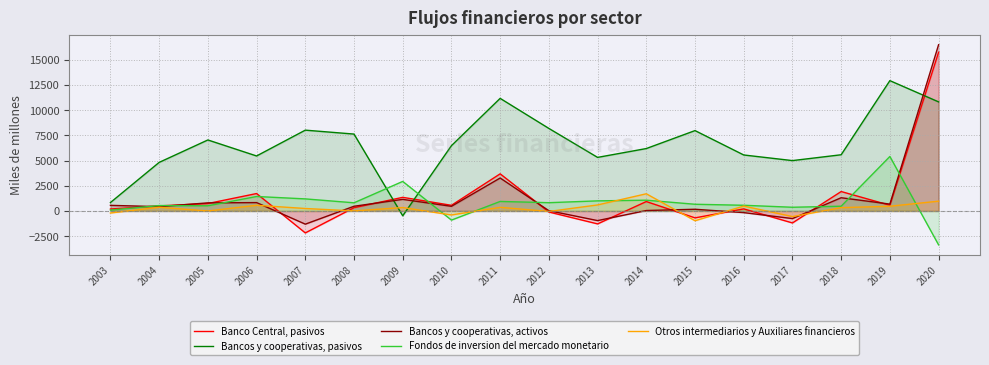

Reading left to right, list all the values displayed in this chart.

Banco Central, pasivos: 2003=193	2004=502	2005=736	2006=1727	2007=-2177	2008=323	2009=1350	2010=560	2011=3681	2012=-104	2013=-1283	2014=933	2015=-686	2016=205	2017=-1188	2018=1926	2019=563	2020=15738
Bancos y cooperativas, pasivos: 2003=833	2004=4815	2005=7039	2006=5452	2007=8012	2008=7623	2009=-480	2010=6474	2011=11164	2012=8183	2013=5311	2014=6188	2015=7968	2016=5550	2017=4993	2018=5572	2019=12921	2020=10815
Bancos y cooperativas, activos: 2003=555	2004=428	2005=803	2006=829	2007=-1309	2008=467	2009=1148	2010=460	2011=3267	2012=26	2013=-956	2014=43	2015=168	2016=-165	2017=-755	2018=1310	2019=680	2020=16484
Fondos de inversion del mercado monetario: 2003=84	2004=536	2005=512	2006=1434	2007=1196	2008=809	2009=2929	2010=-907	2011=944	2012=820	2013=1000	2014=1067	2015=664	2016=563	2017=367	2018=471	2019=5403	2020=-3363
Otros intermediarios y Auxiliares financieros: 2003=-203	2004=368	2005=-1	2006=563	2007=244	2008=4	2009=338	2010=-396	2011=358	2012=-48	2013=597	2014=1704	2015=-971	2016=485	2017=-558	2018=329	2019=467	2020=970